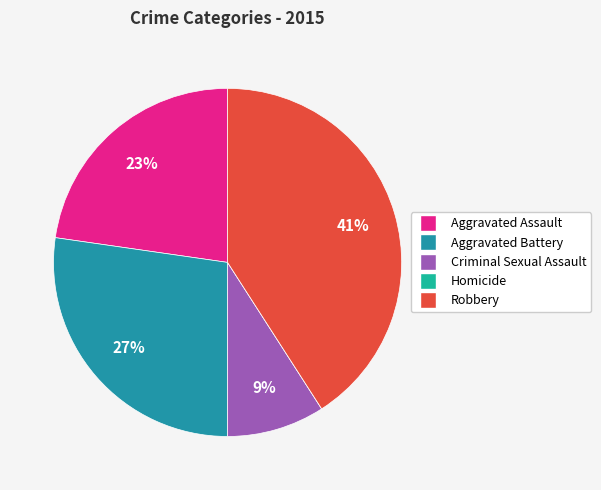

To the nearest percent, what is the combined percentage of Aggravated Battery and Robbery?

68%